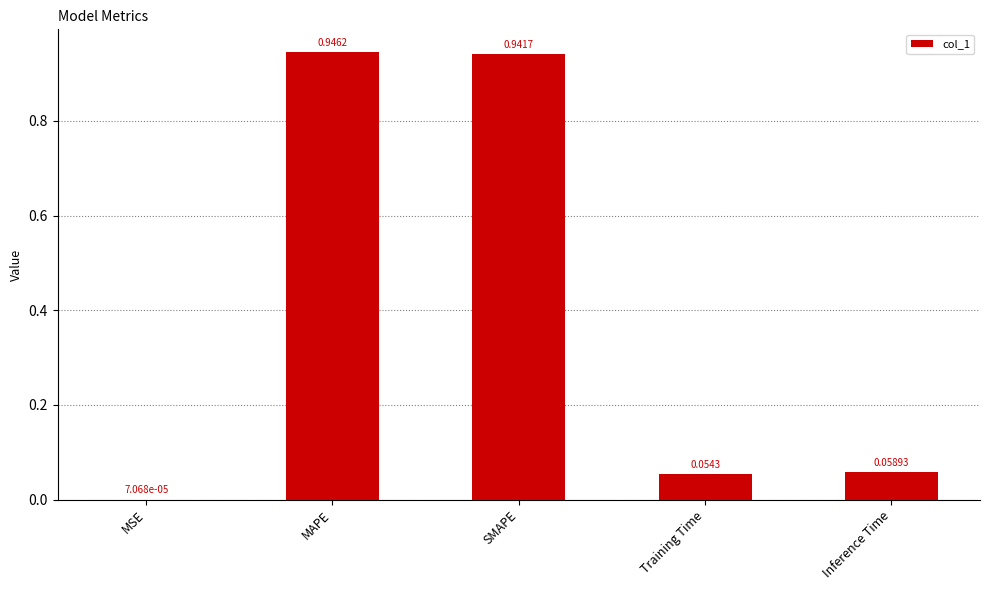

What is the change in value from SMAPE to Training Time?

-0.9